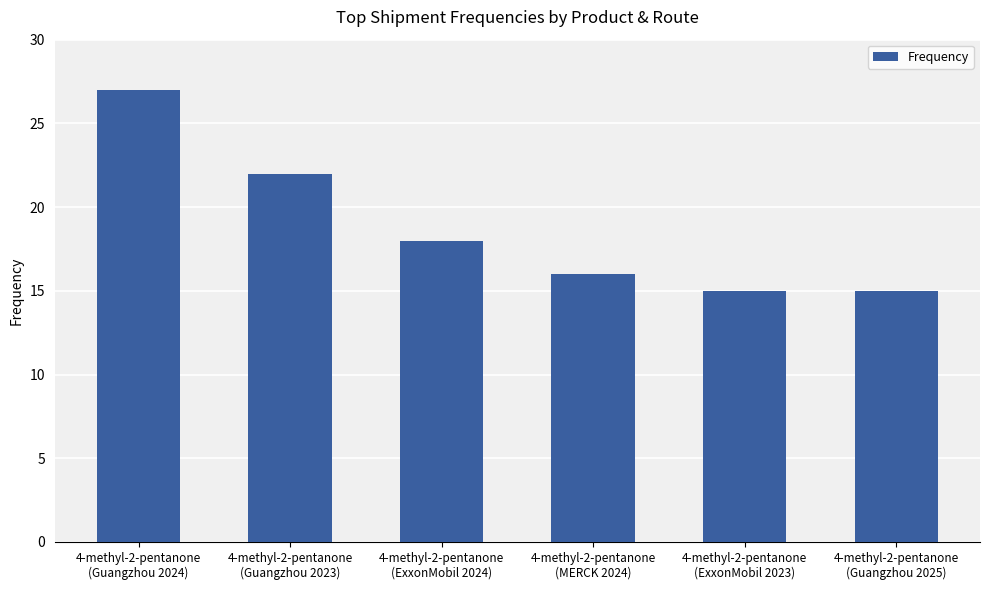

What is the smallest value displayed?

15